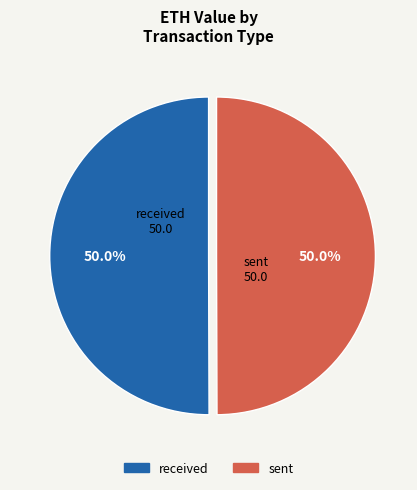

What percentage is NOT represented by received?

50.0%